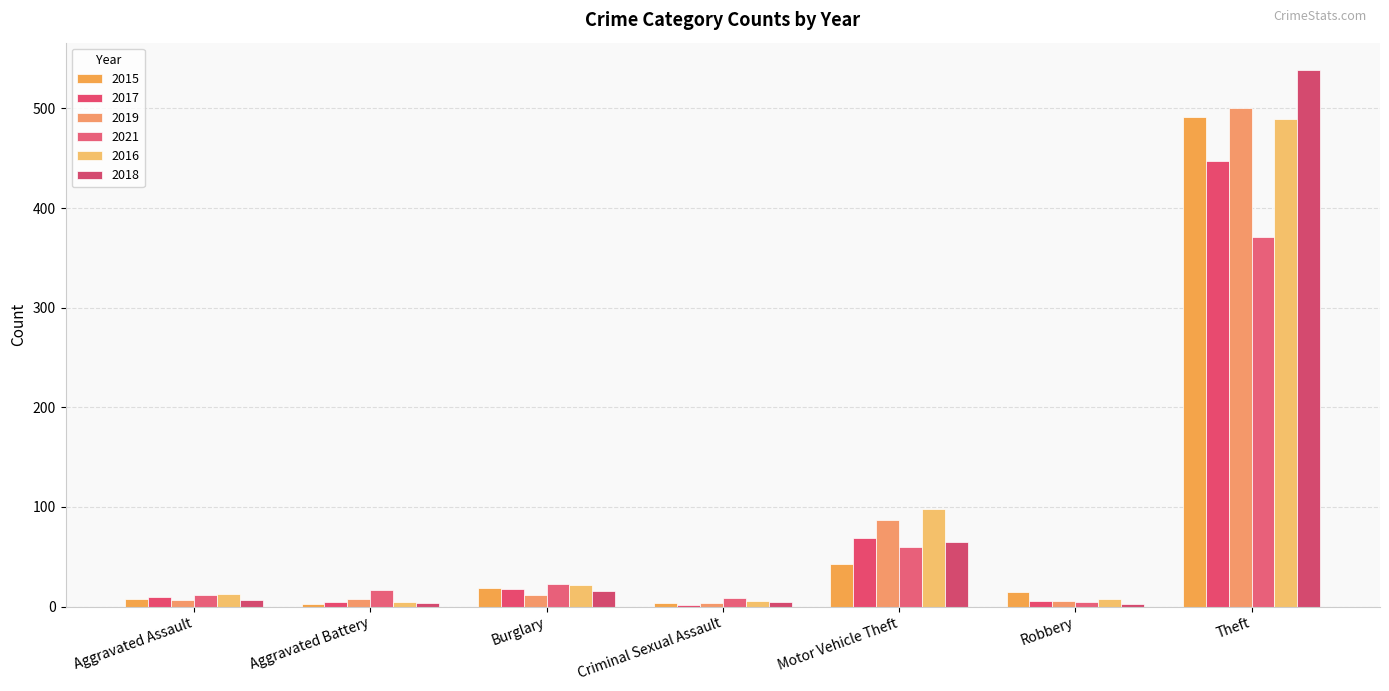

Rank the series by their maximum value, from highest to lowest.

2018, 2019, 2015, 2016, 2017, 2021